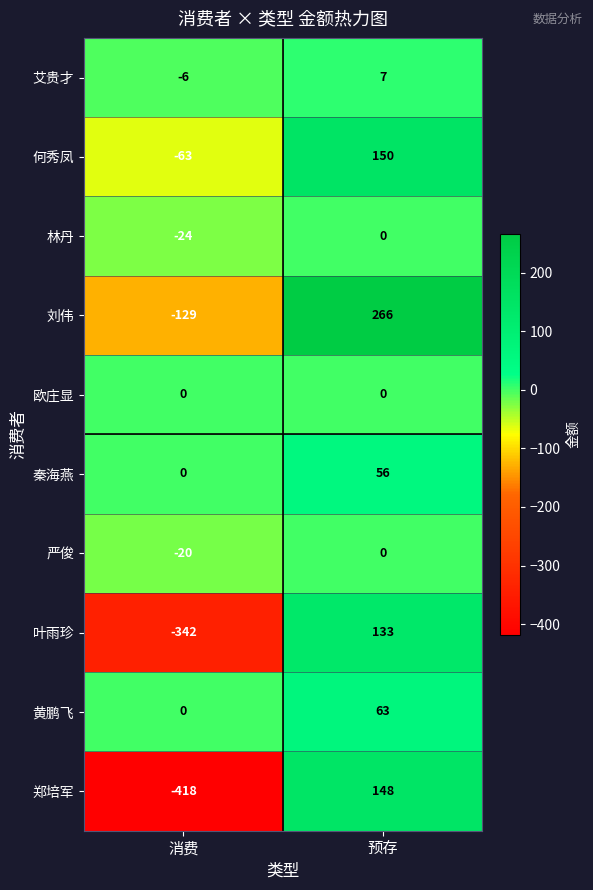

Reading left to right, transcribe all the data shown in this chart.

艾贵才: -6	7
何秀凤: -63	150
林丹: -24	0
刘伟: -129	266
欧庄显: 0	0
秦海燕: 0	56
严俊: -20	0
叶雨珍: -342	133
黄鹏飞: 0	63
郑培军: -418	148